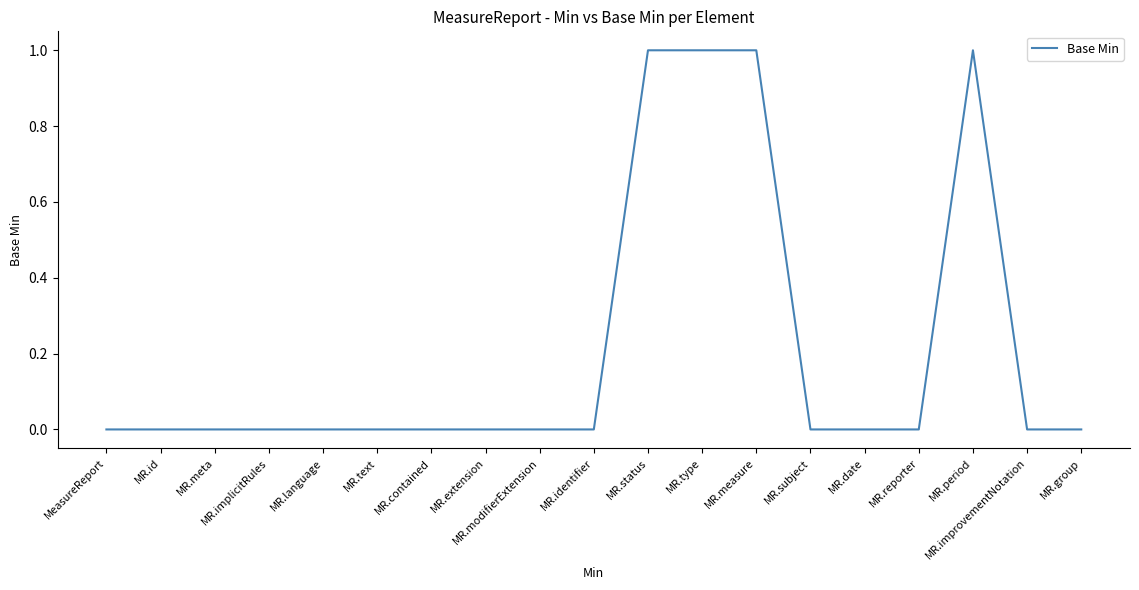

The value at MR.type is 0. True or false?

False